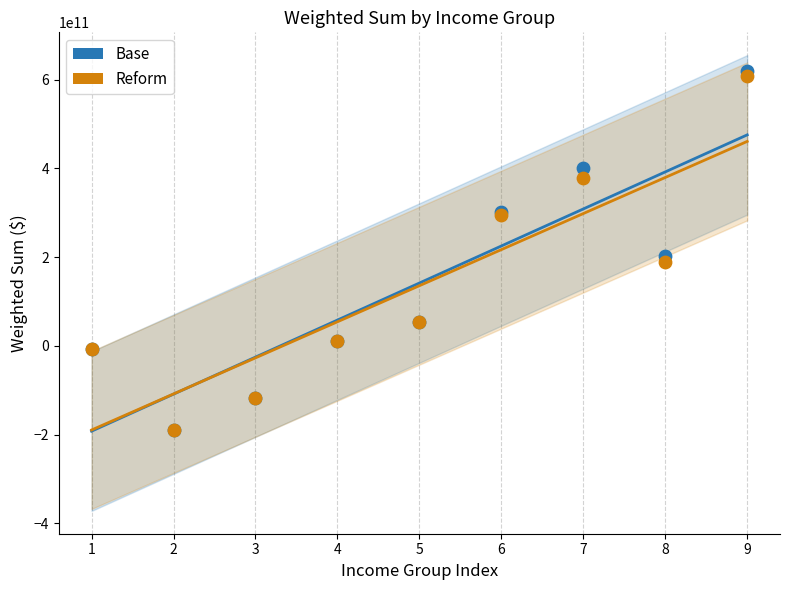

What are all the series names shown in the legend?

Base, Reform